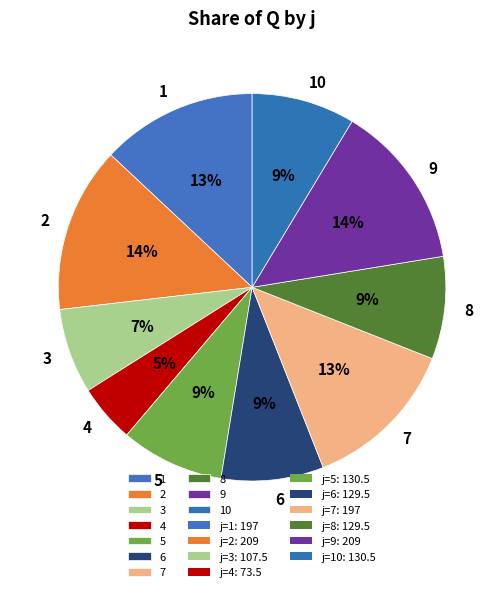

How many segments does this pie chart have?

10